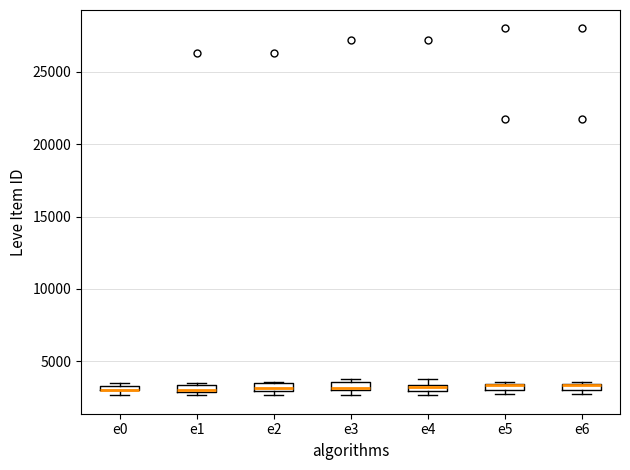

Where is the lower edge of the box for e5 on the y-axis? The values are not printed on the chart, so give them approximately, as read against the axis.

3000